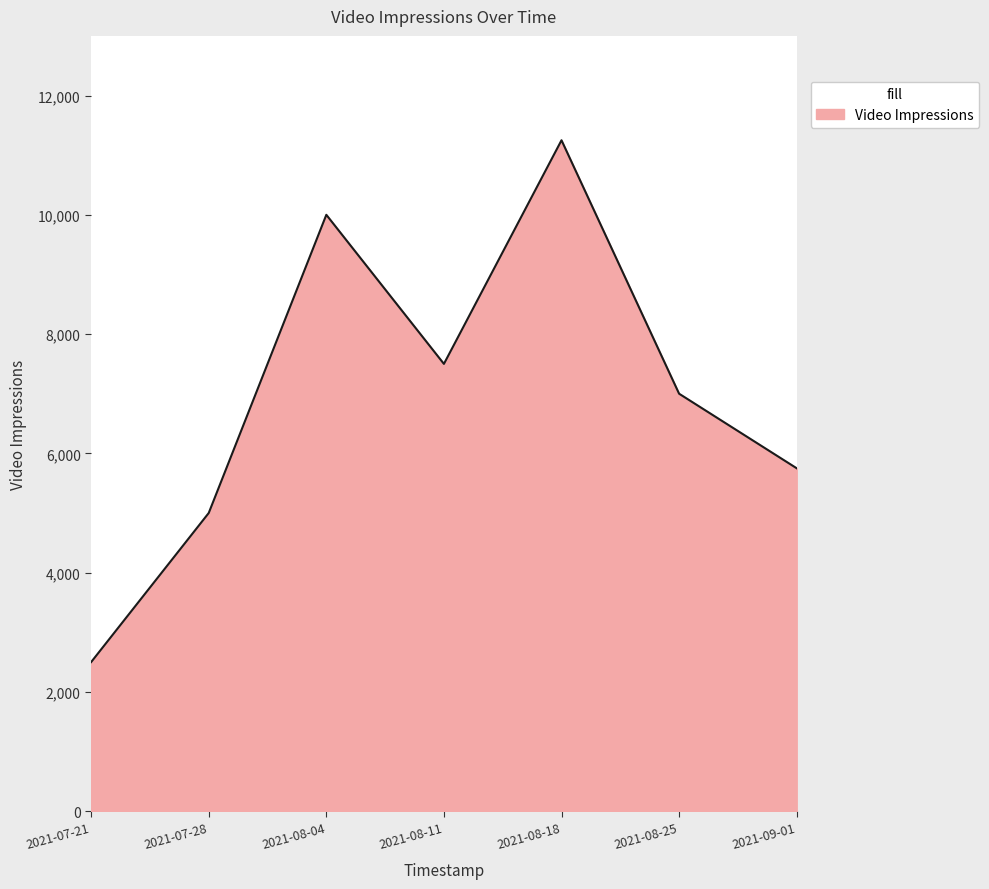

How many lines are shown in the chart?

1